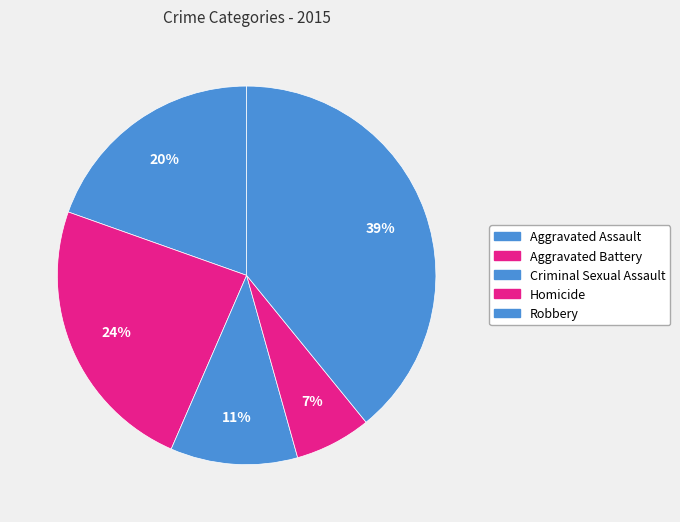

How many segments does this pie chart have?

5